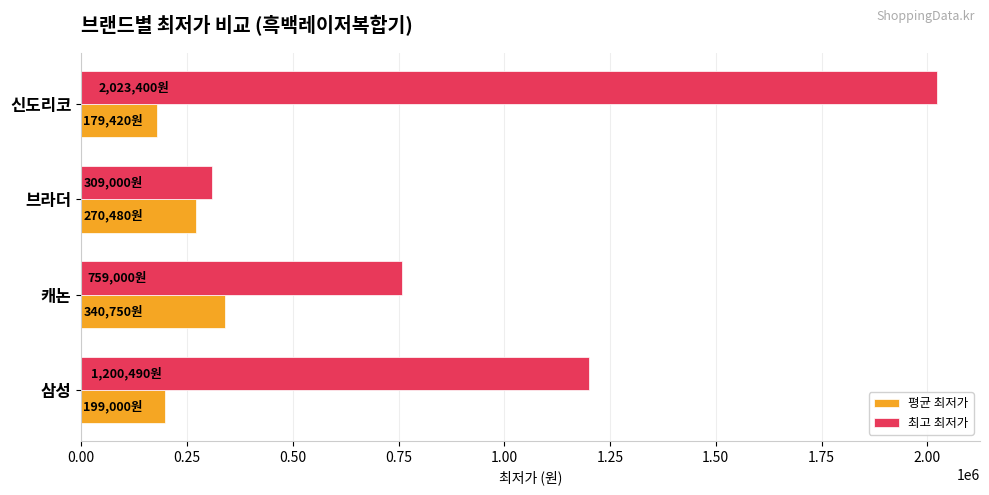

Which category has the highest value in the 최고 최저가 series?

신도리코